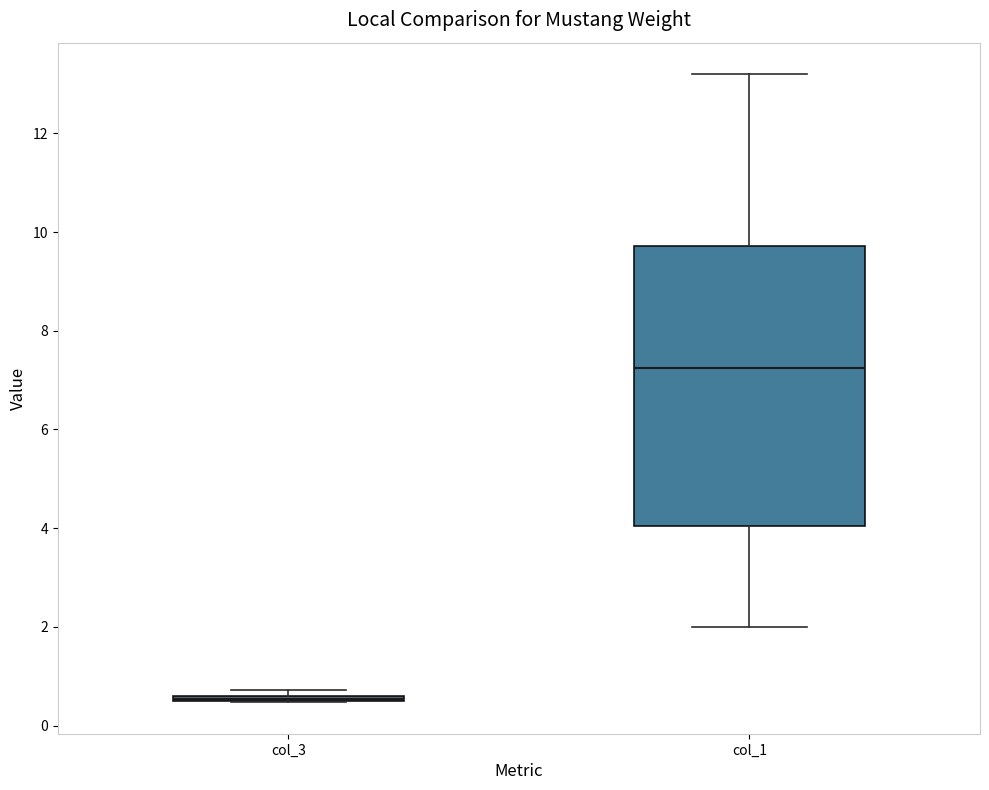

Where is the lower edge of the box for col_1 on the y-axis? The values are not printed on the chart, so give them approximately, as read against the axis.

4.0